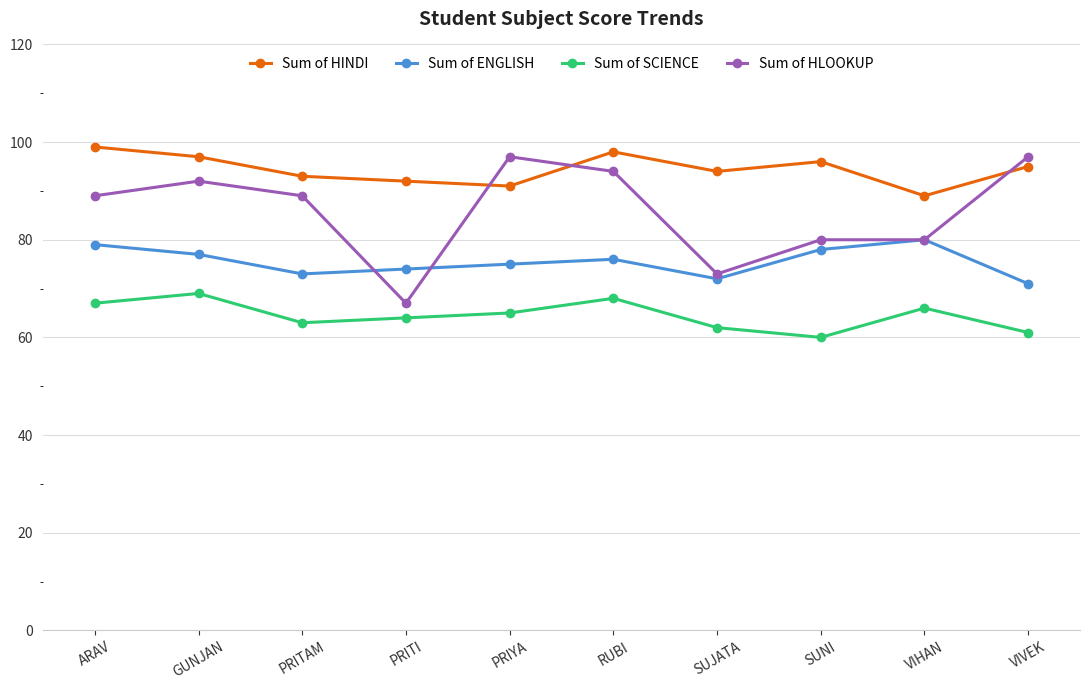

What is the difference between the maximum and second lowest values in the Sum of SCIENCE series?

8